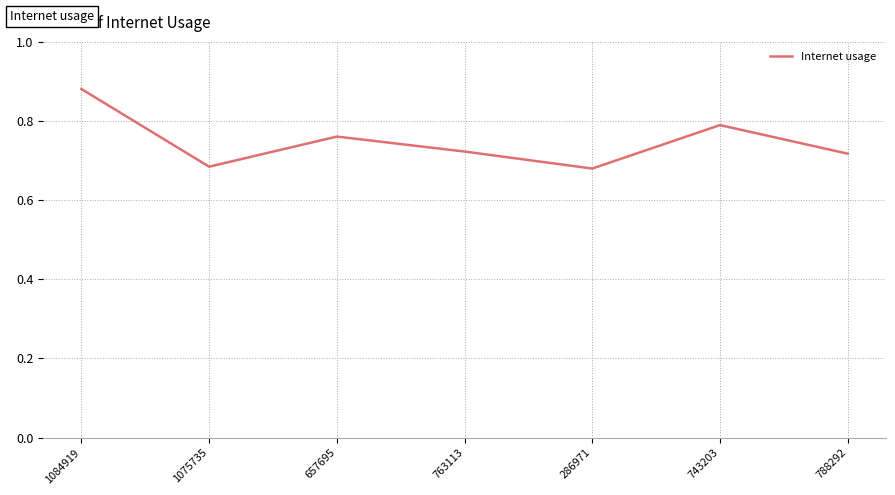

Where is the first local maximum?

657695